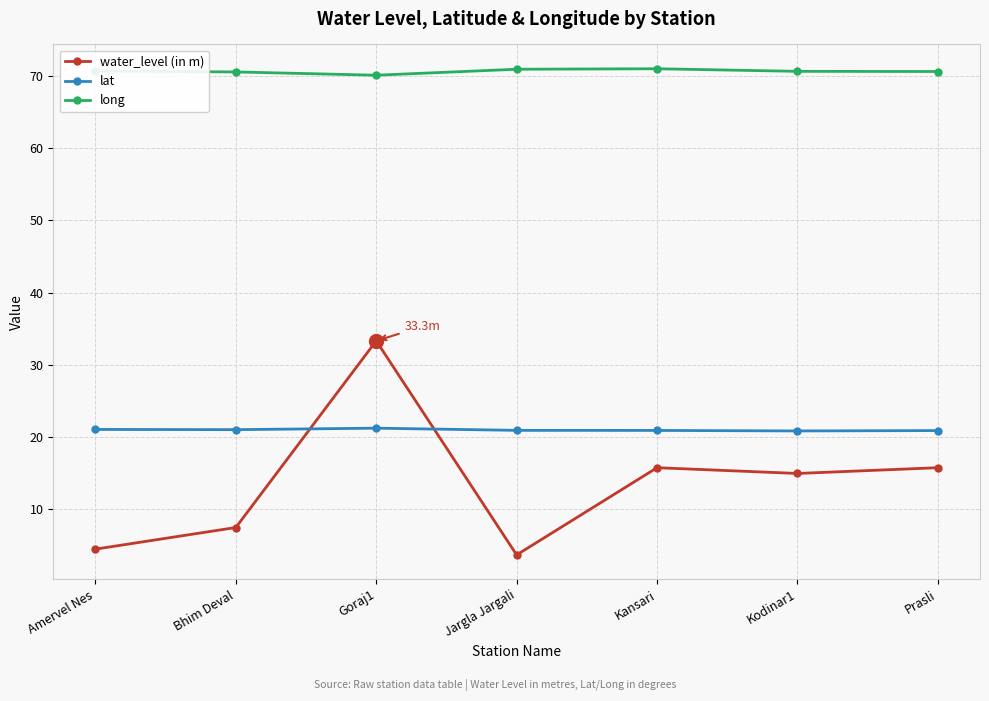

Where is the first local maximum for water_level (in m)?

Goraj1